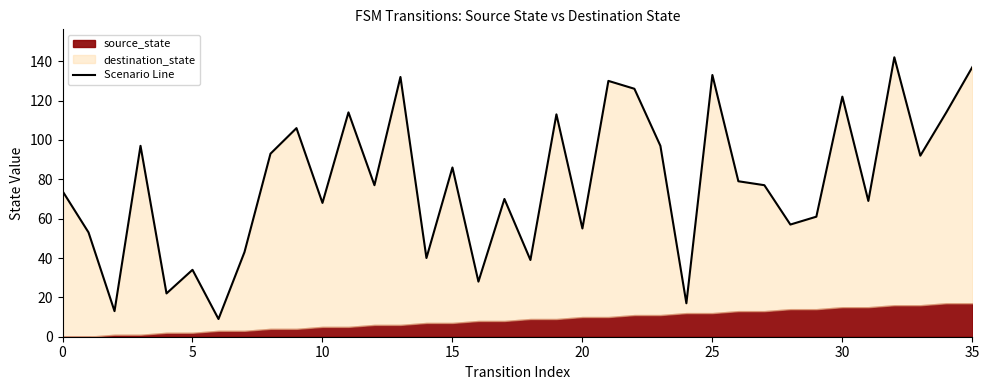

The chart shows a value of 57 at 28. True or false?

True